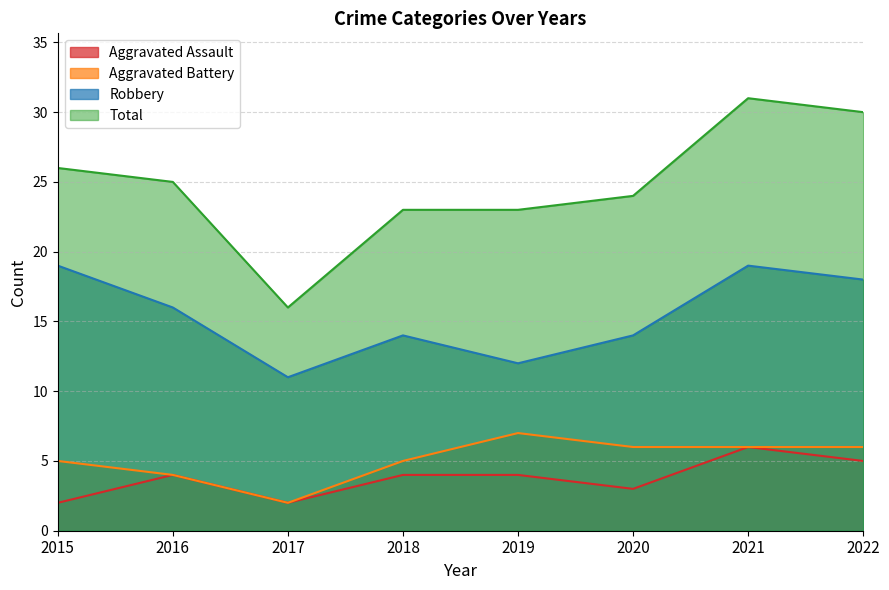

True or false: Total has a value of 16 at 2016.

False